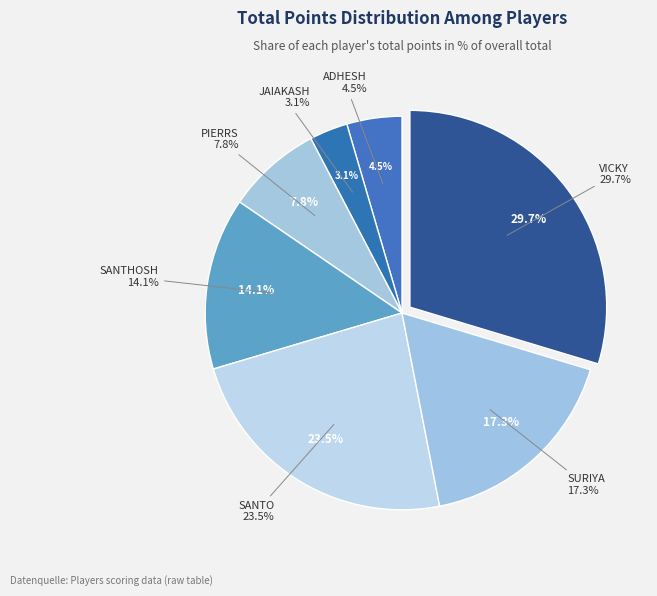

What percentage is the PIERRS slice, to the nearest percent?

8%